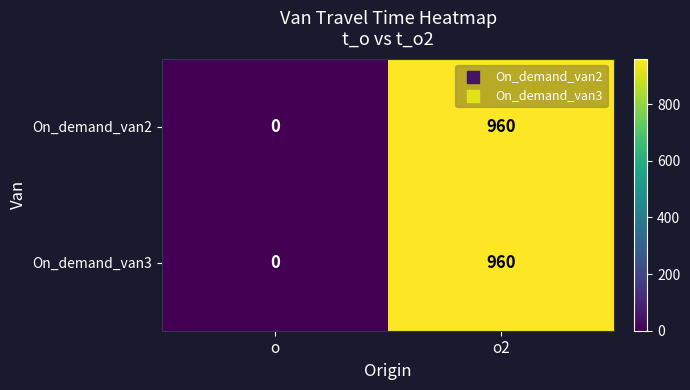

Rank the categories by On_demand_van3 value from highest to lowest.

o2, o